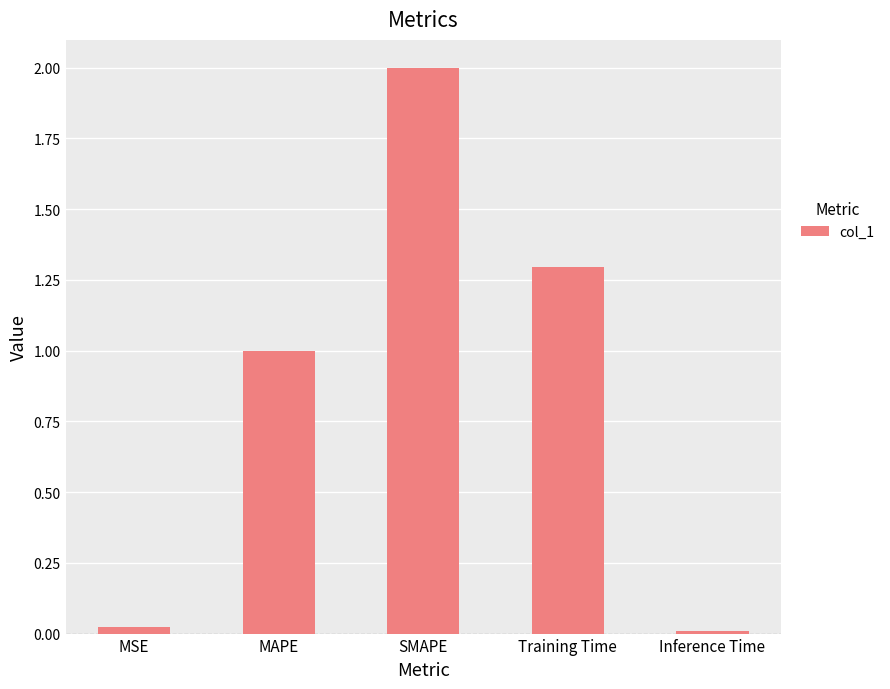

What is the change in value from MAPE to Training Time?

+0.3